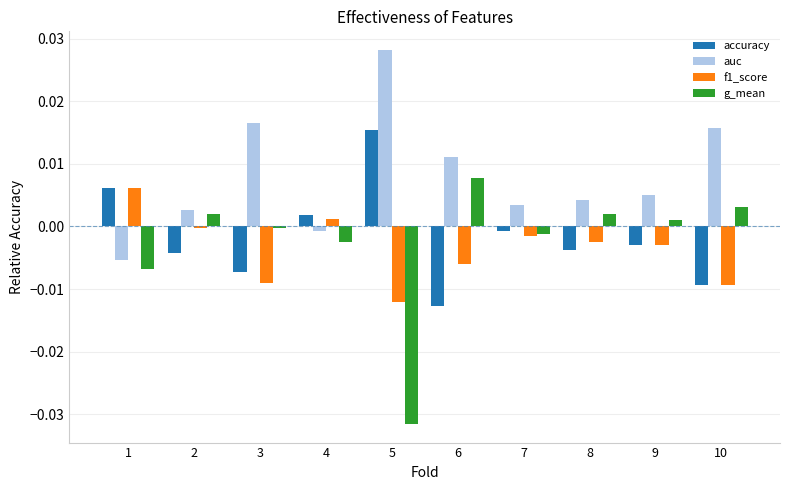

At which label does auc first exceed 0?

2